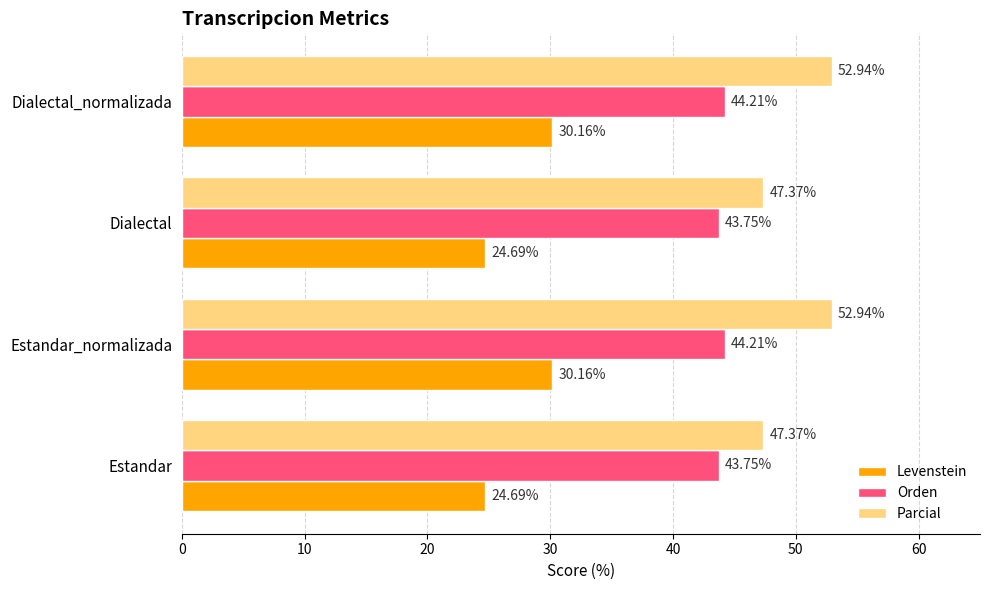

Which series has the largest total across all categories?

Parcial